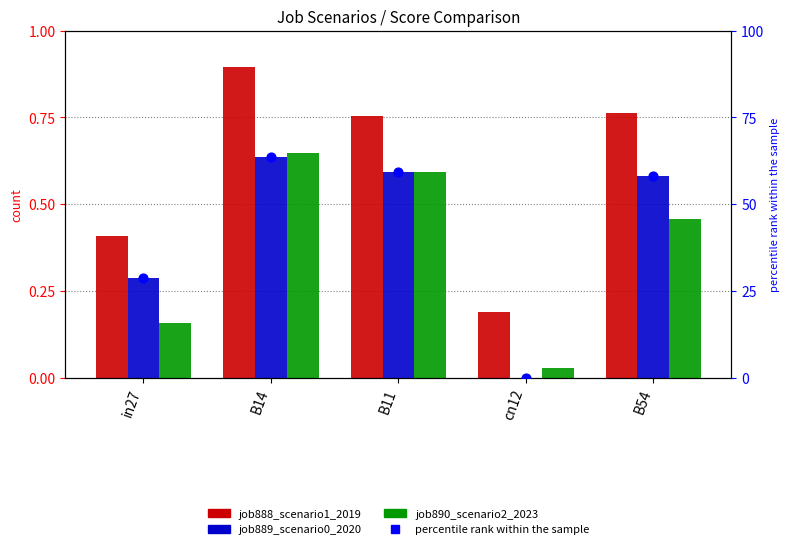

Which series reaches the minimum Y coordinate?

job889_scenario0_2020